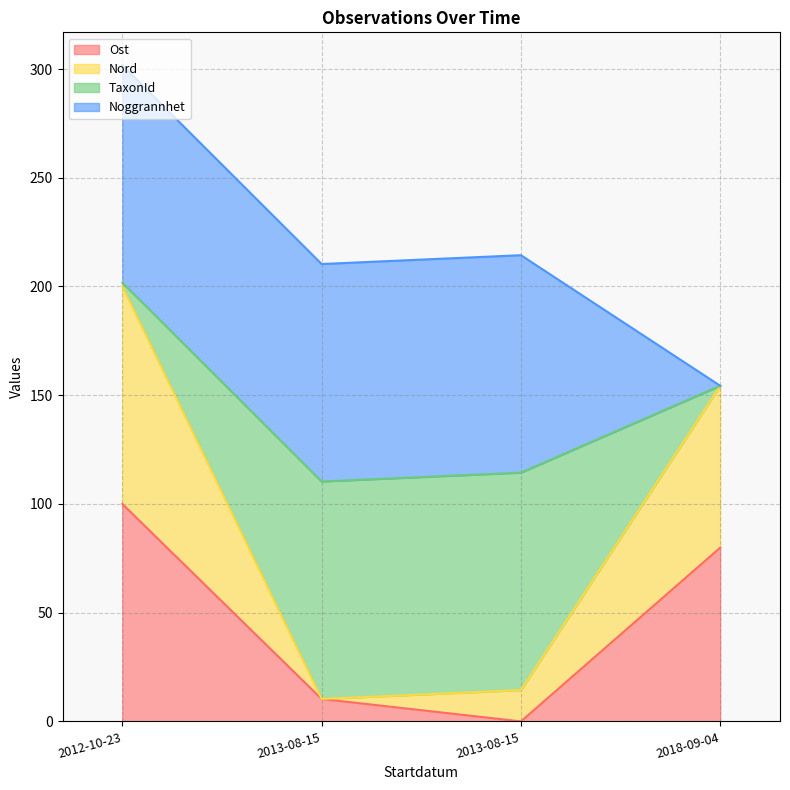

What are all the series names shown in the legend?

Ost, Nord, TaxonId, Noggrannhet